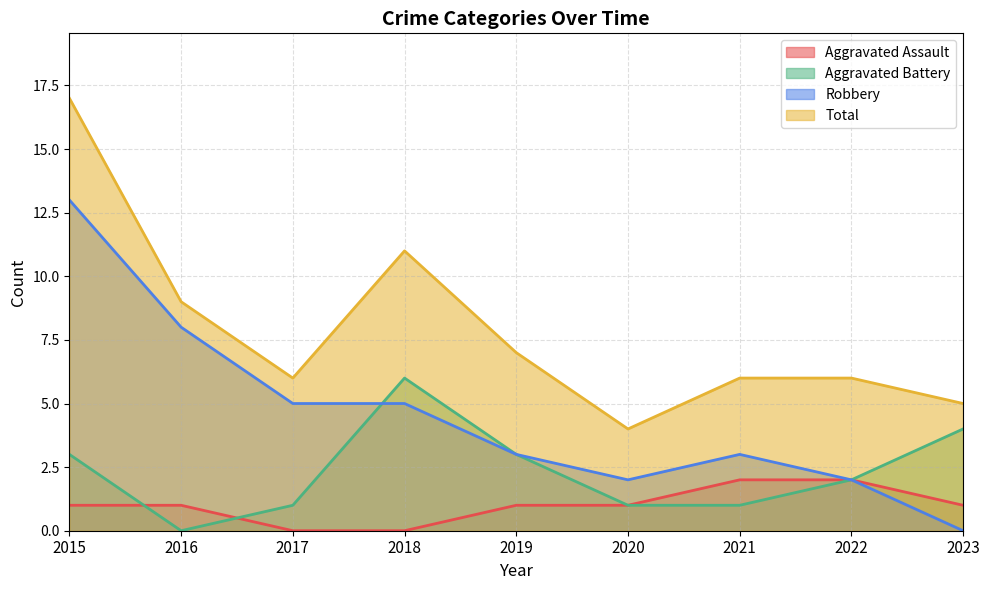

What is the sum of all Total values?

71